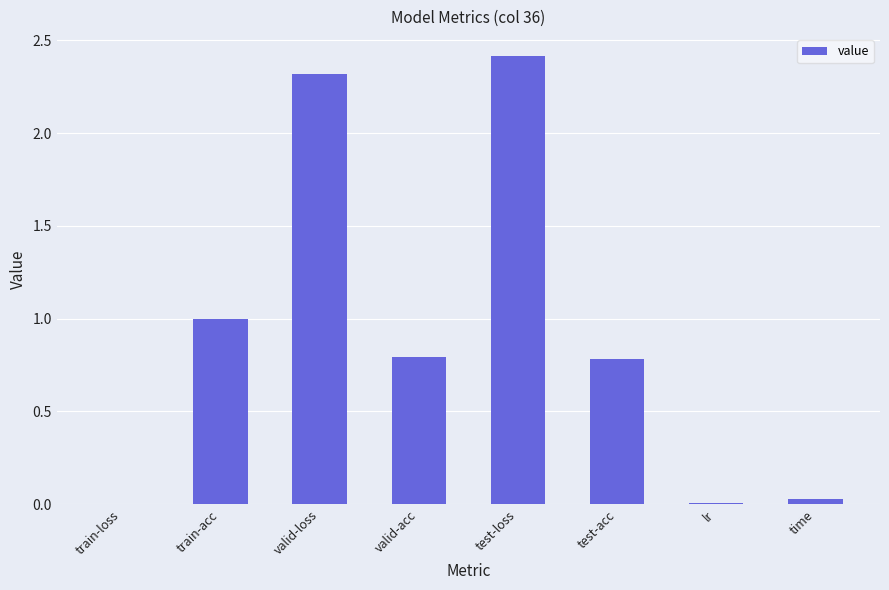

What is the change in value from test-loss to time?

-2.4